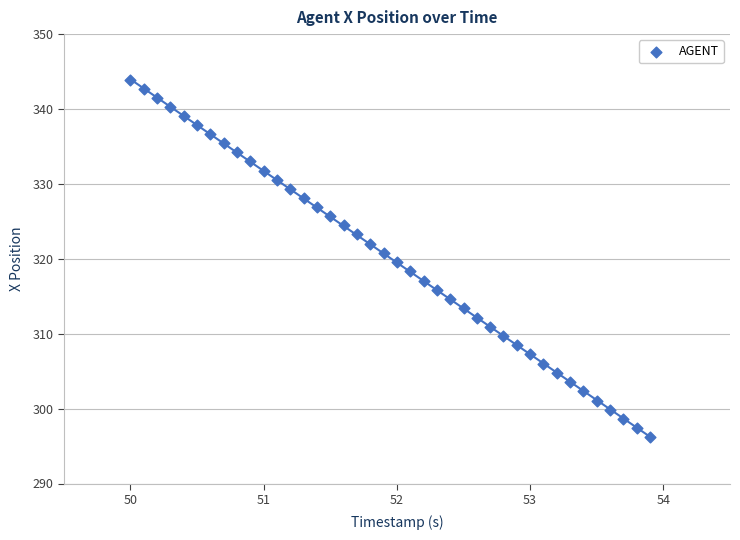

What is the range of X values (max minus min)?

3.9